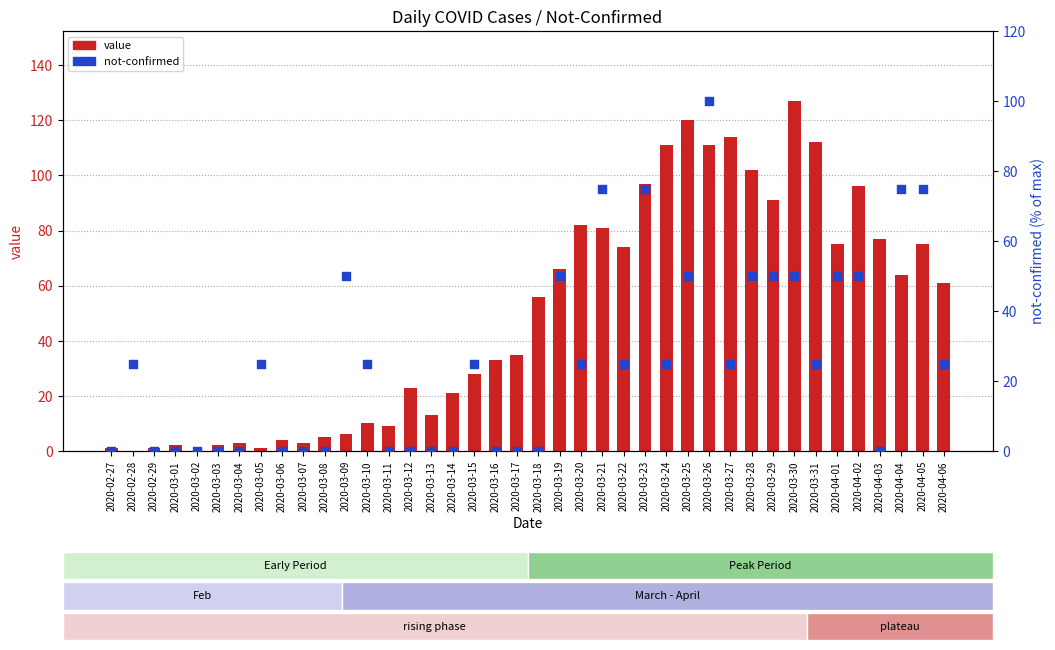

What is the total value across all series at 2020-03-10?

35